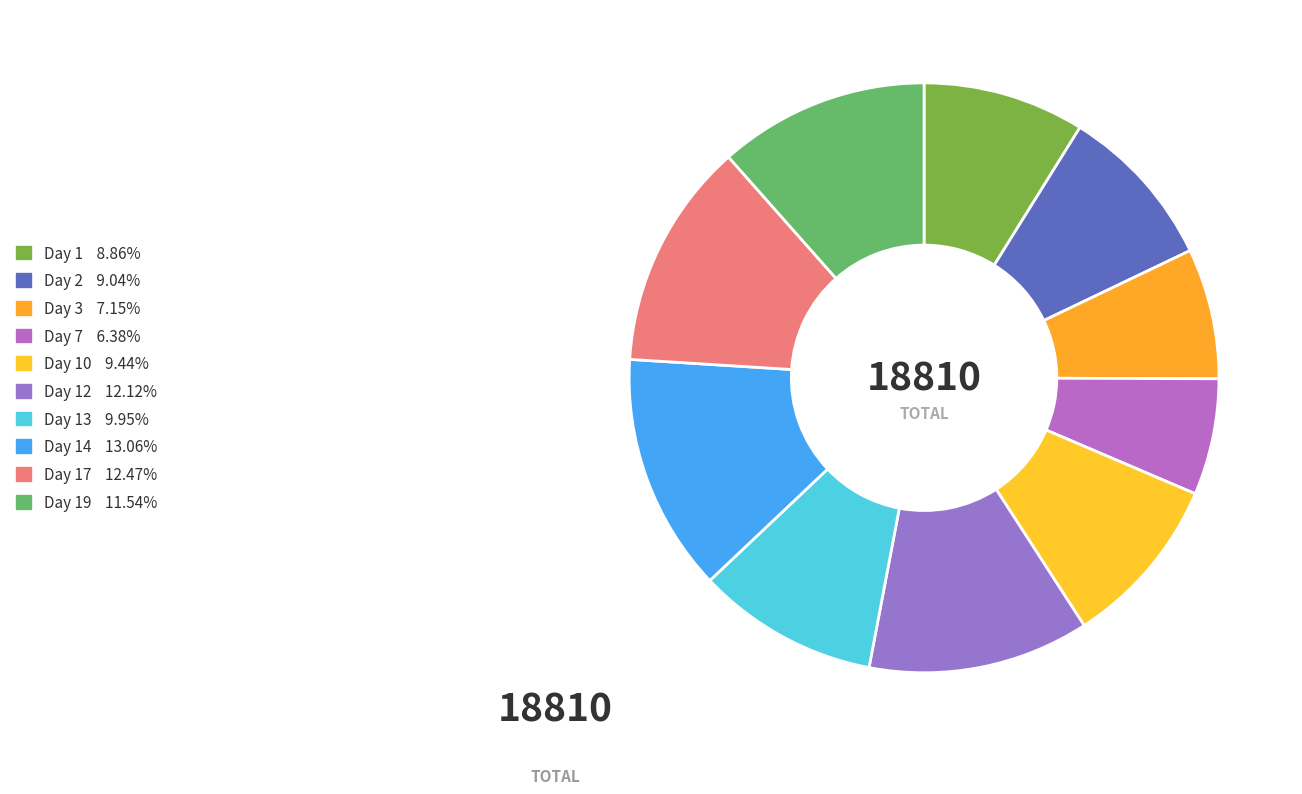

How many segments does this pie chart have?

10